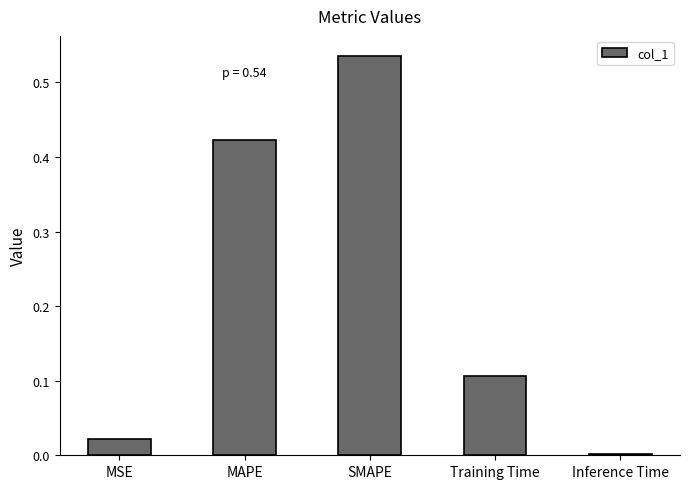

Between MSE and Training Time, which is larger?

Training Time